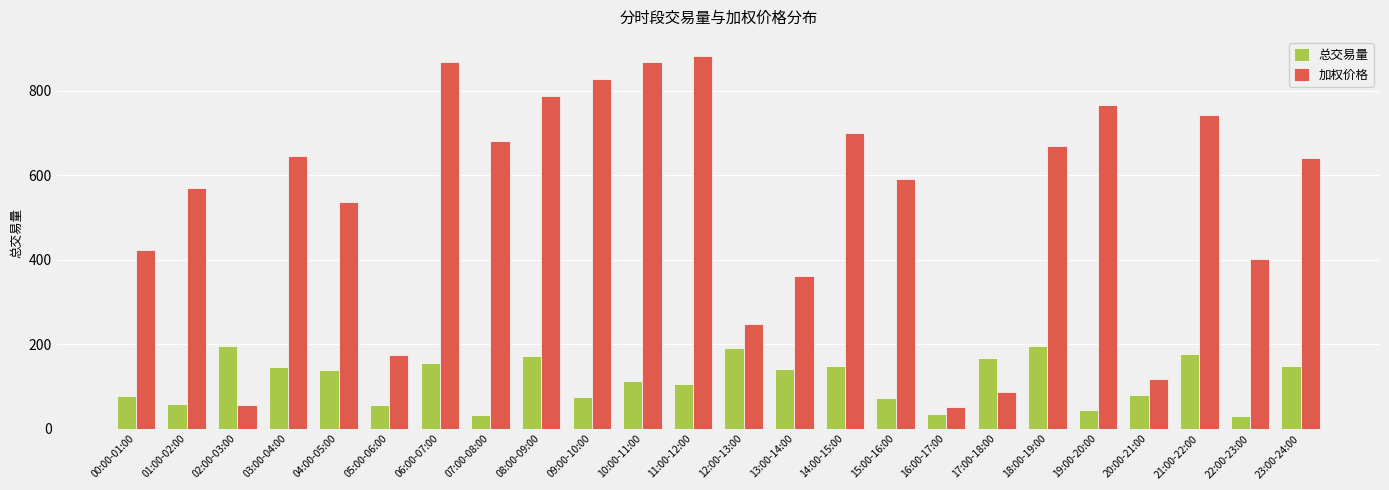

What is the sum of the 总交易量 values at 17:00-18:00 and 10:00-11:00?

281.8